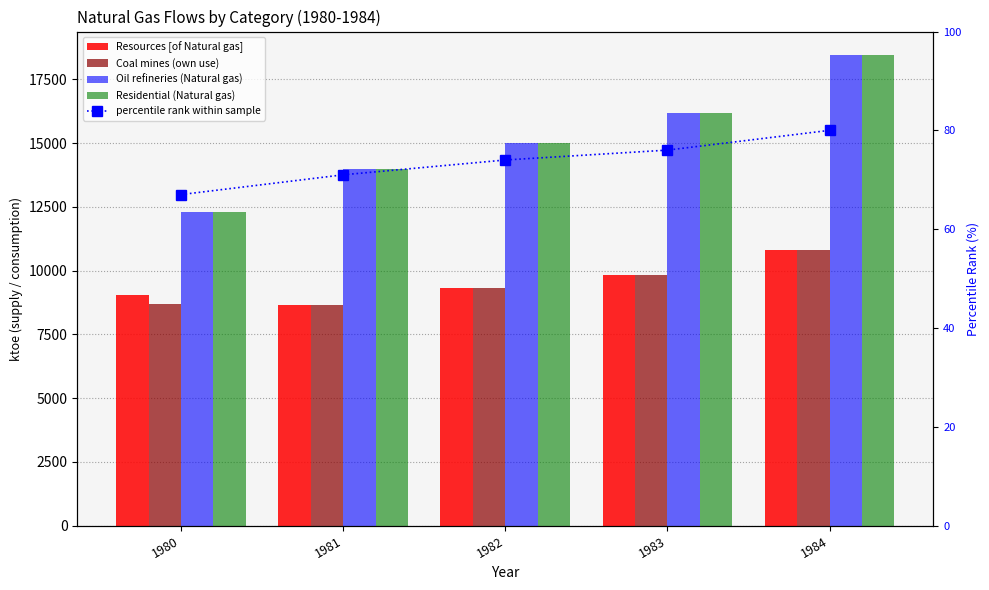

What is the greatest value displayed?

18456.6